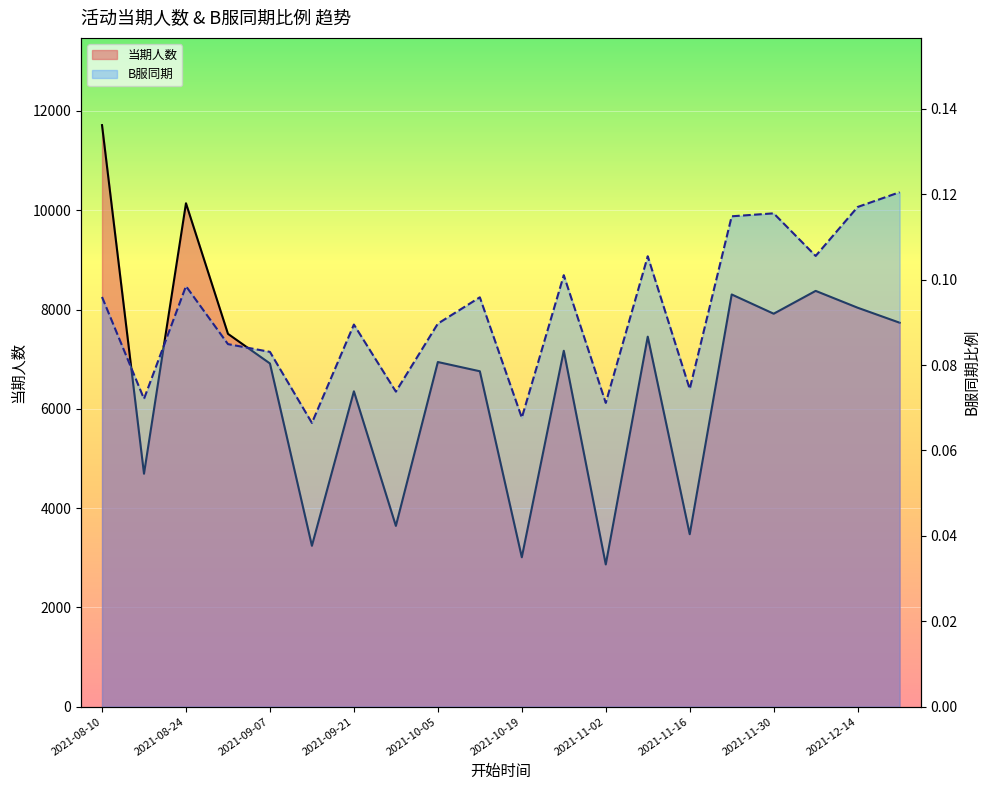

At which label is B服同期 closest to 0?

2021-10-19